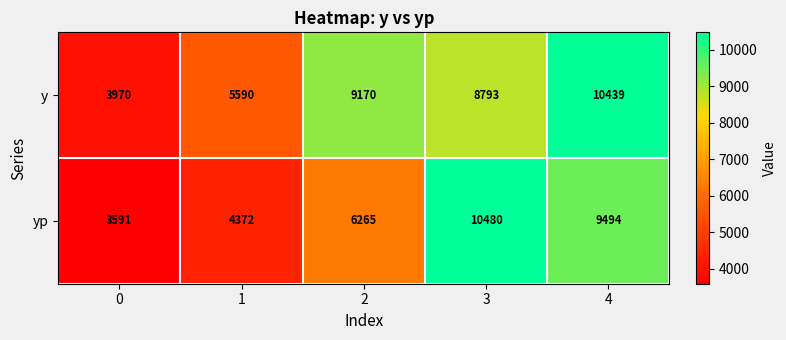

What is the spread (max minus min) of values at 1?

1218